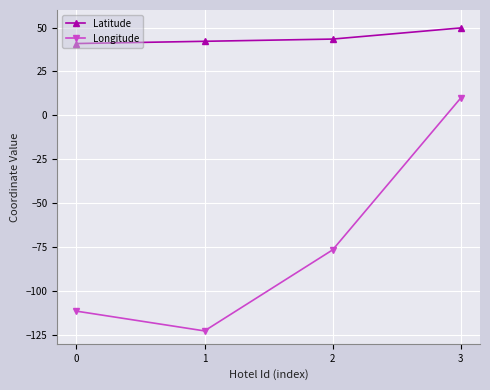

Which category has the highest value in the Longitude series?

3